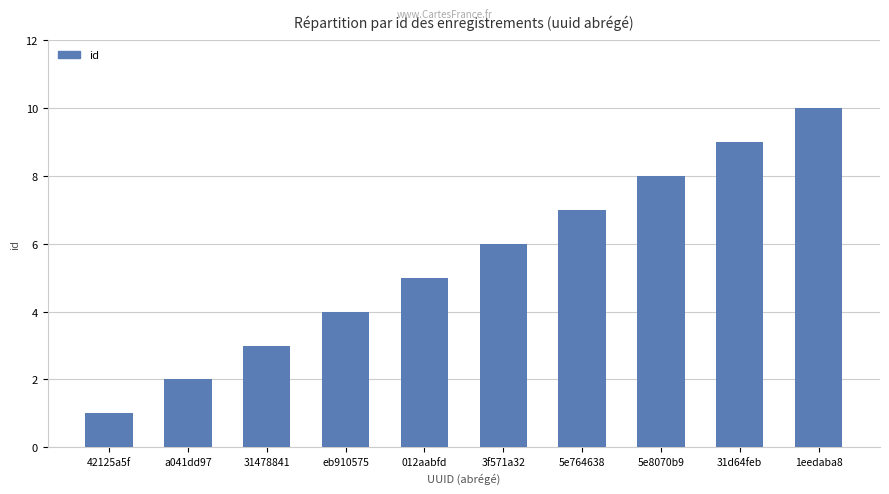

How many bars are there in total?

10